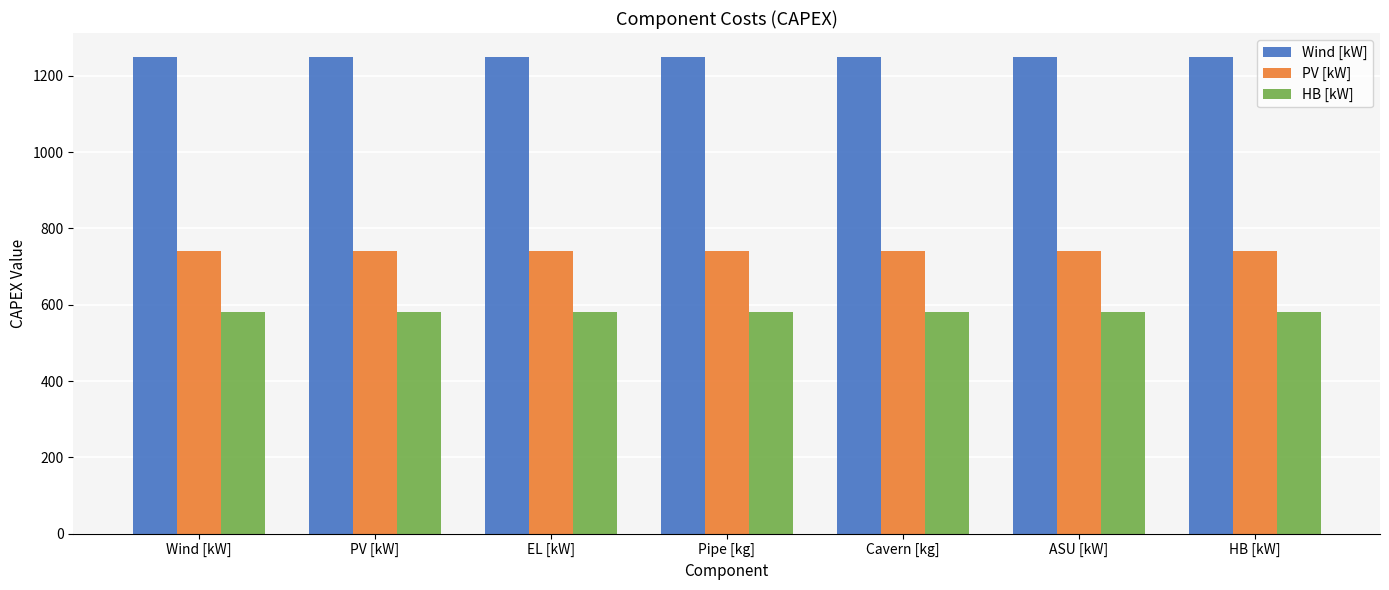

Reading left to right, extract all data points from this chart.

Wind [kW]: Wind [kW]=1250	PV [kW]=1250	EL [kW]=1250	Pipe [kg]=1250	Cavern [kg]=1250	ASU [kW]=1250	HB [kW]=1250
PV [kW]: Wind [kW]=740	PV [kW]=740	EL [kW]=740	Pipe [kg]=740	Cavern [kg]=740	ASU [kW]=740	HB [kW]=740
HB [kW]: Wind [kW]=580	PV [kW]=580	EL [kW]=580	Pipe [kg]=580	Cavern [kg]=580	ASU [kW]=580	HB [kW]=580